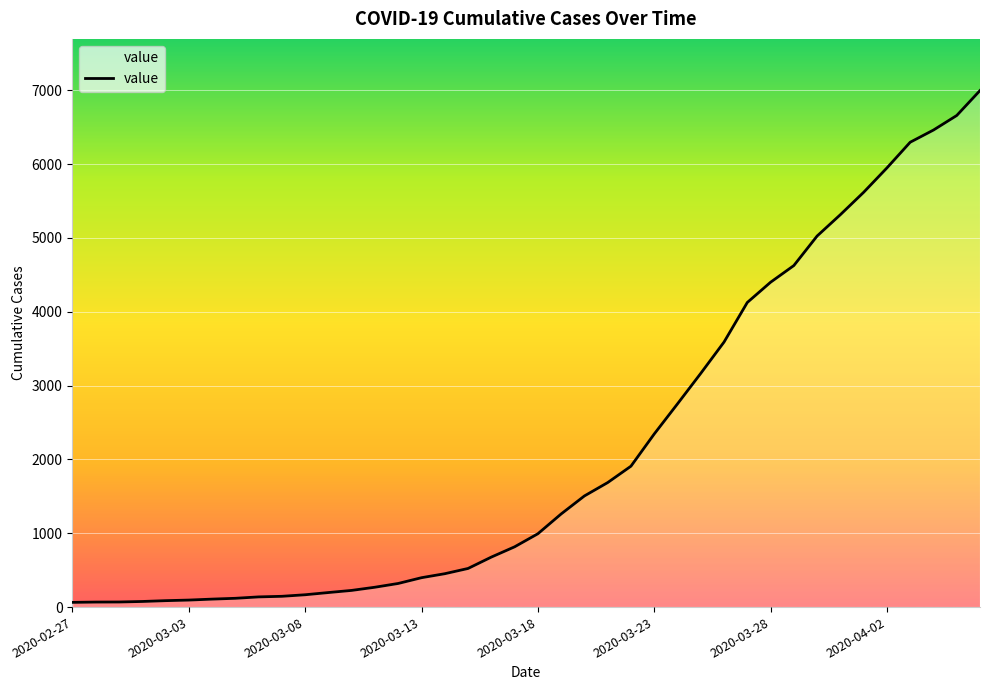

What is the greatest value displayed?

6995